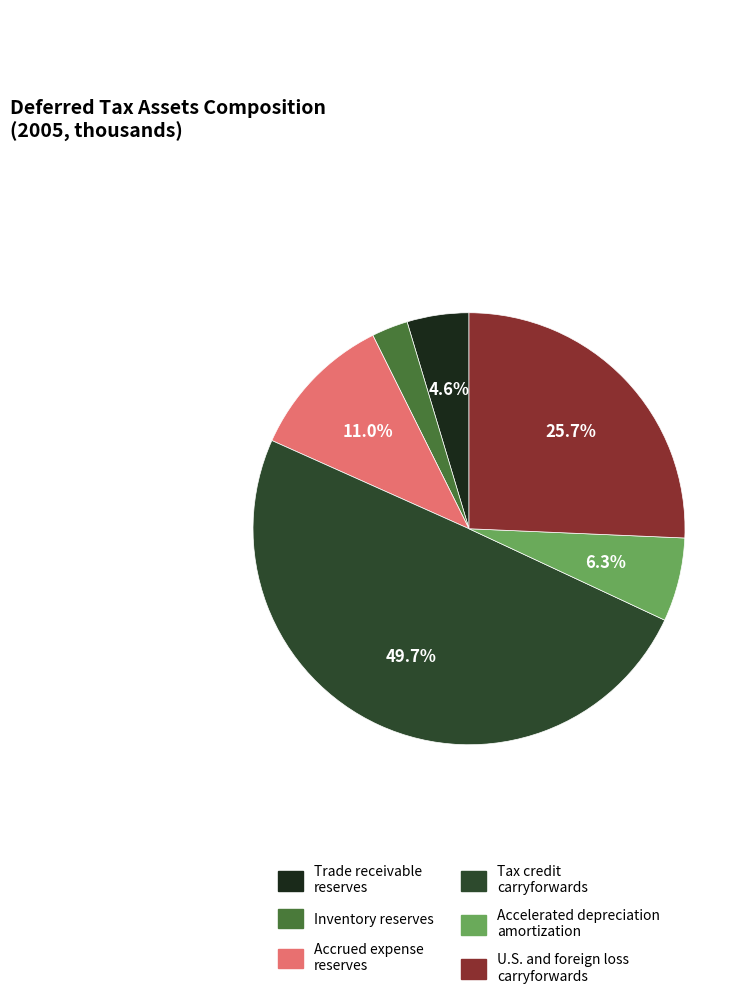

How many slices are in this pie chart?

6